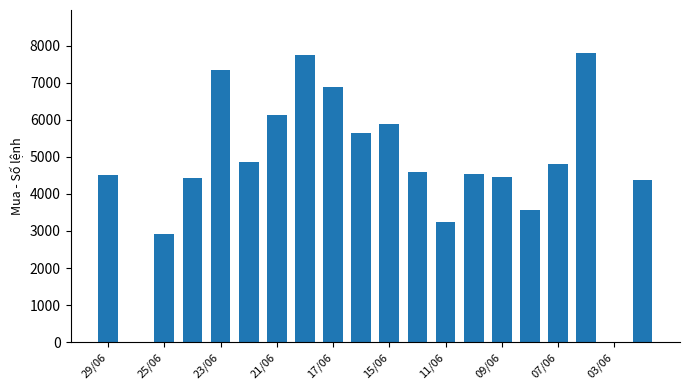

What is the greatest value displayed?

7794